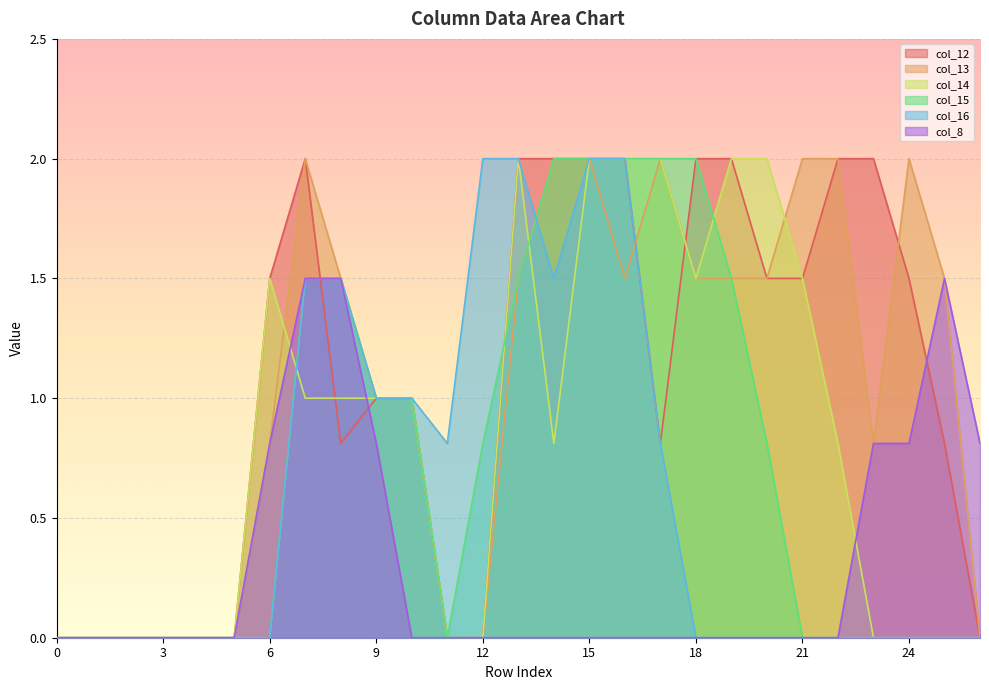

What value does the col_14 series have at 18?

1.5